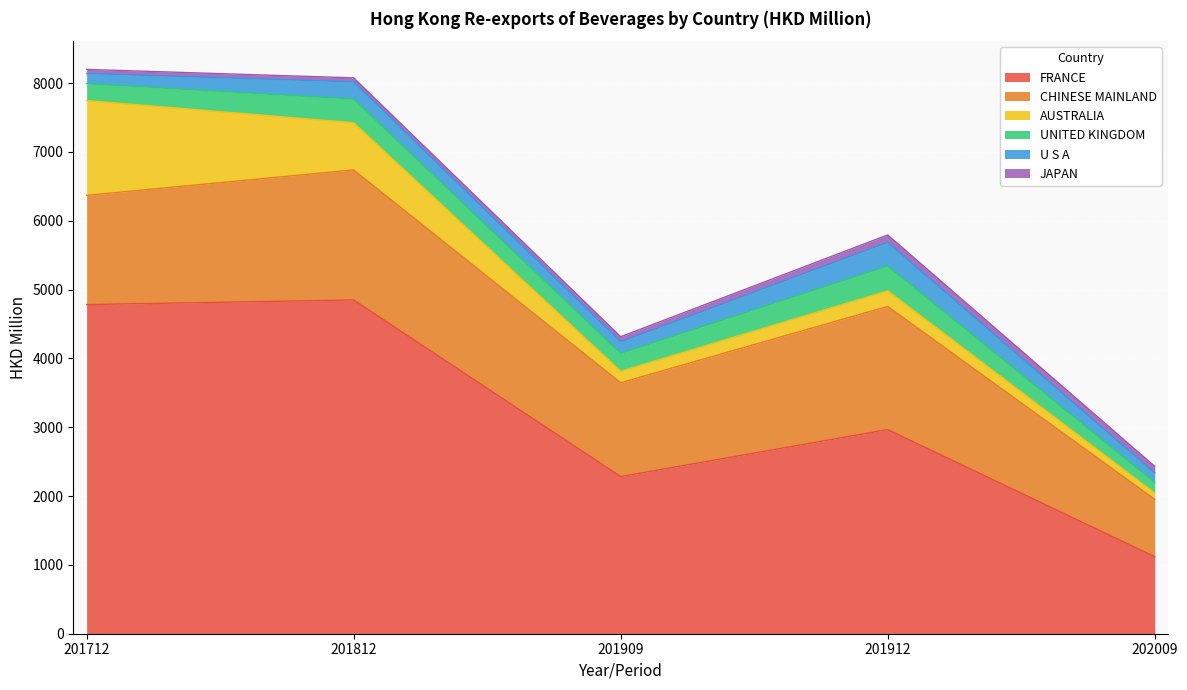

True or false: AUSTRALIA has a value of 91.5 at 202009.

True